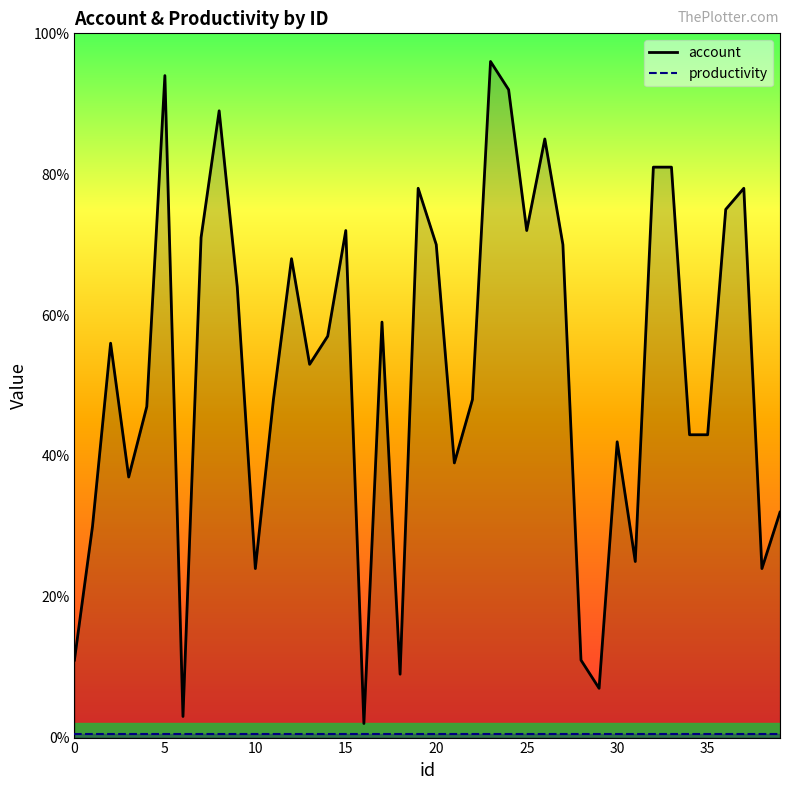

True or false: productivity and account intersect in this chart.

False